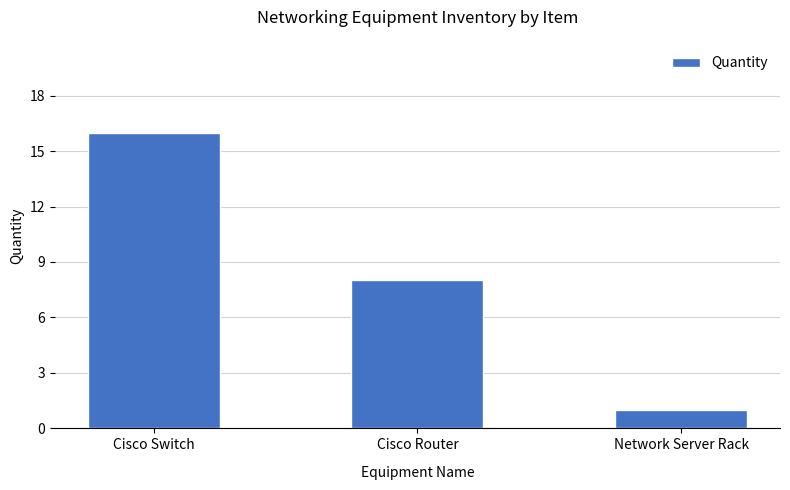

What is the sum of the values at Network Server Rack and Cisco Switch?

17